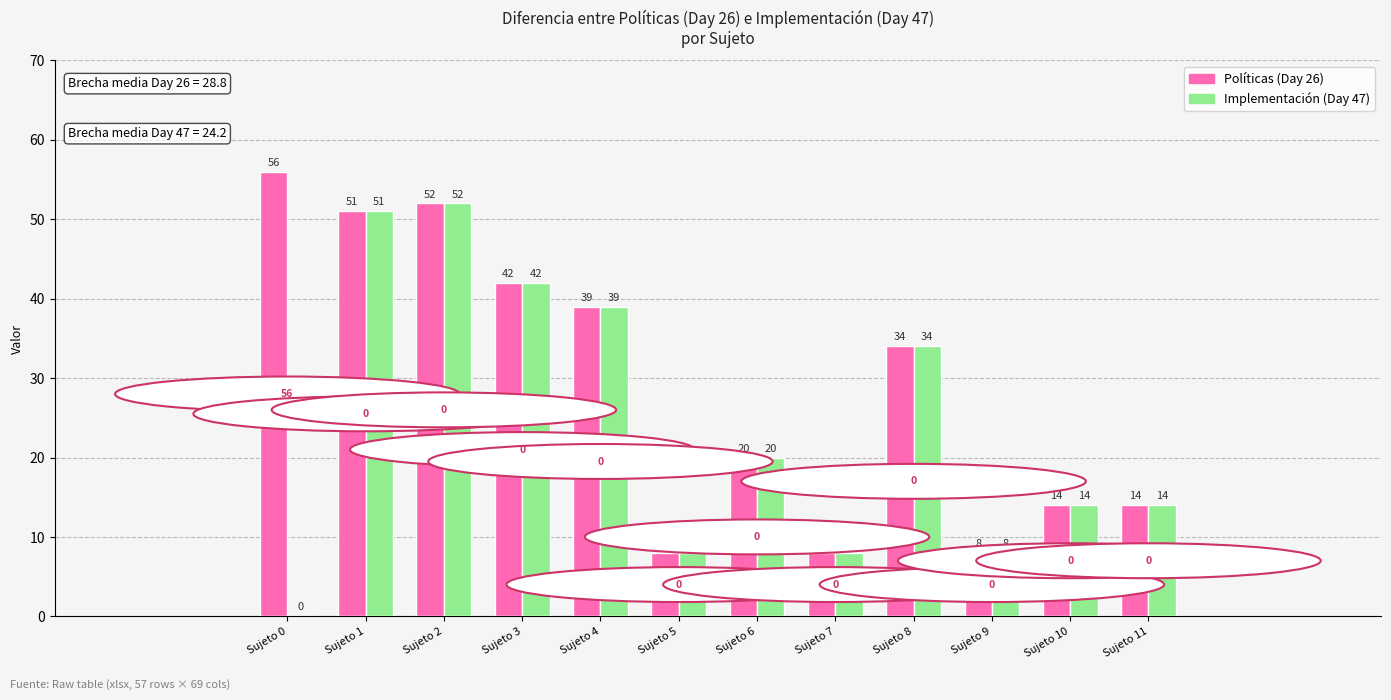

Which category has the highest value in the Implementación (Day 47) series?

Sujeto 2